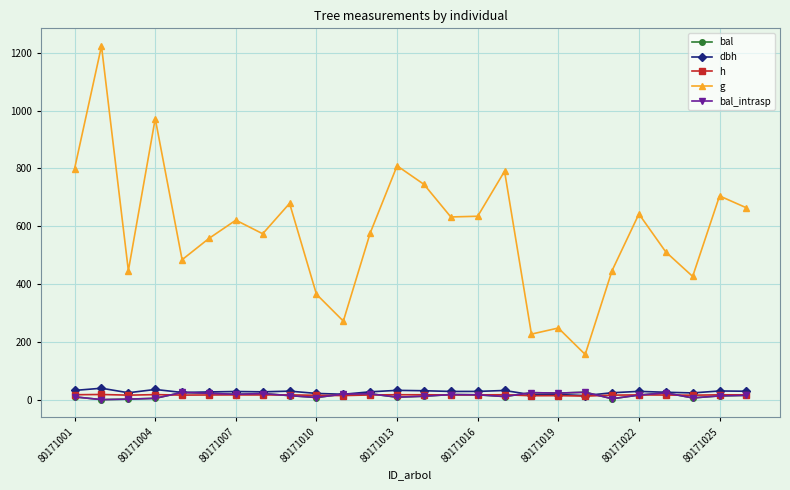

Where is the first local minimum for h?

80171007